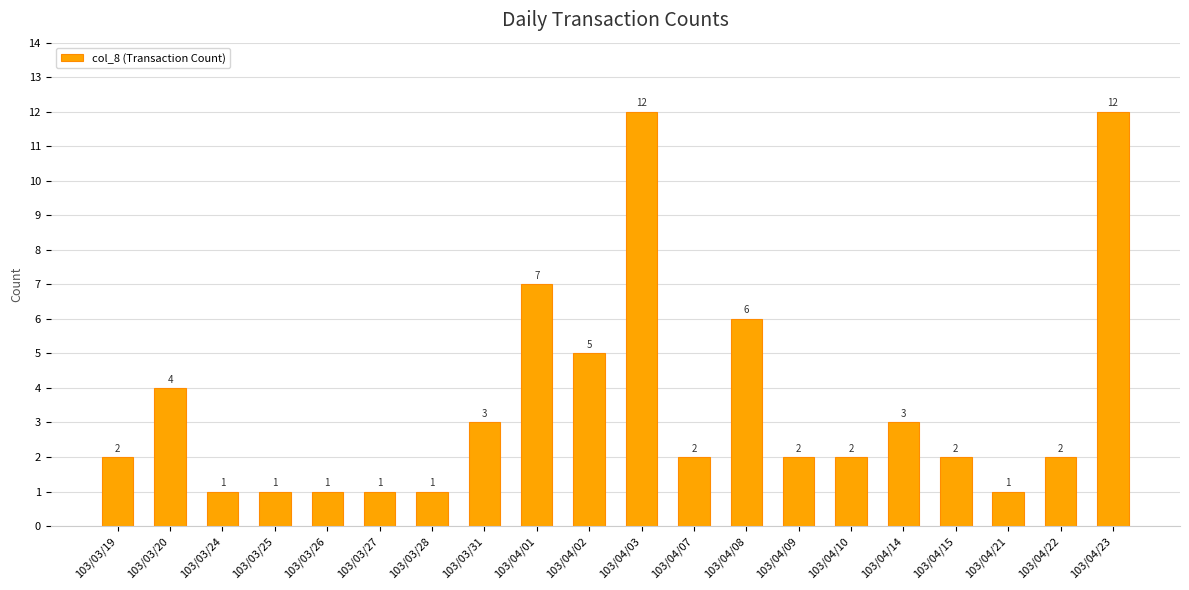

Are the bars horizontal?

No